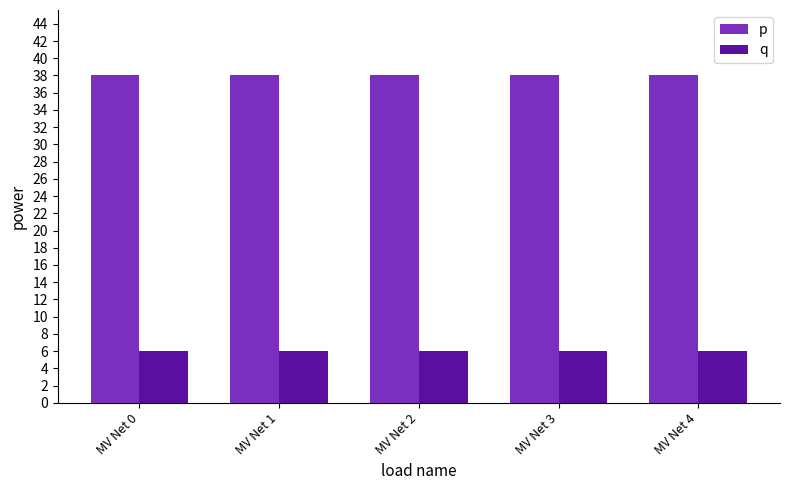

Is the value of p at MV Net 2 greater than the value of q at MV Net 0?

Yes